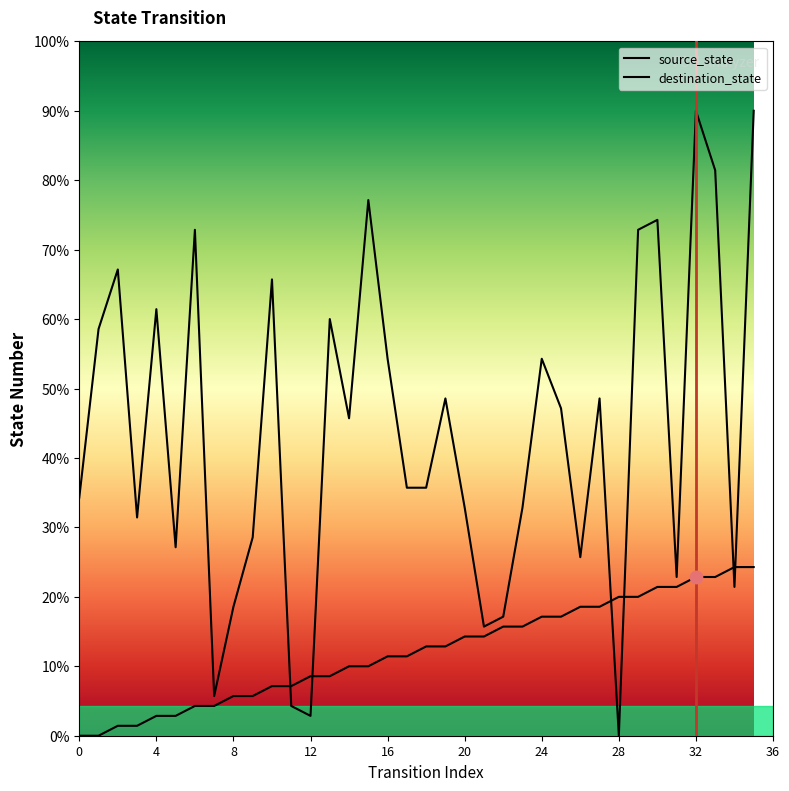

At how many categories does at least one series exceed 53?

4